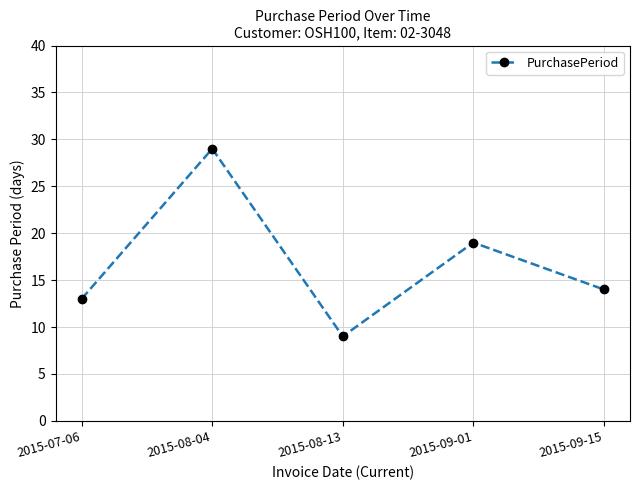

List the labels in order of value, smallest first.

2015-08-13, 2015-07-06, 2015-09-15, 2015-09-01, 2015-08-04